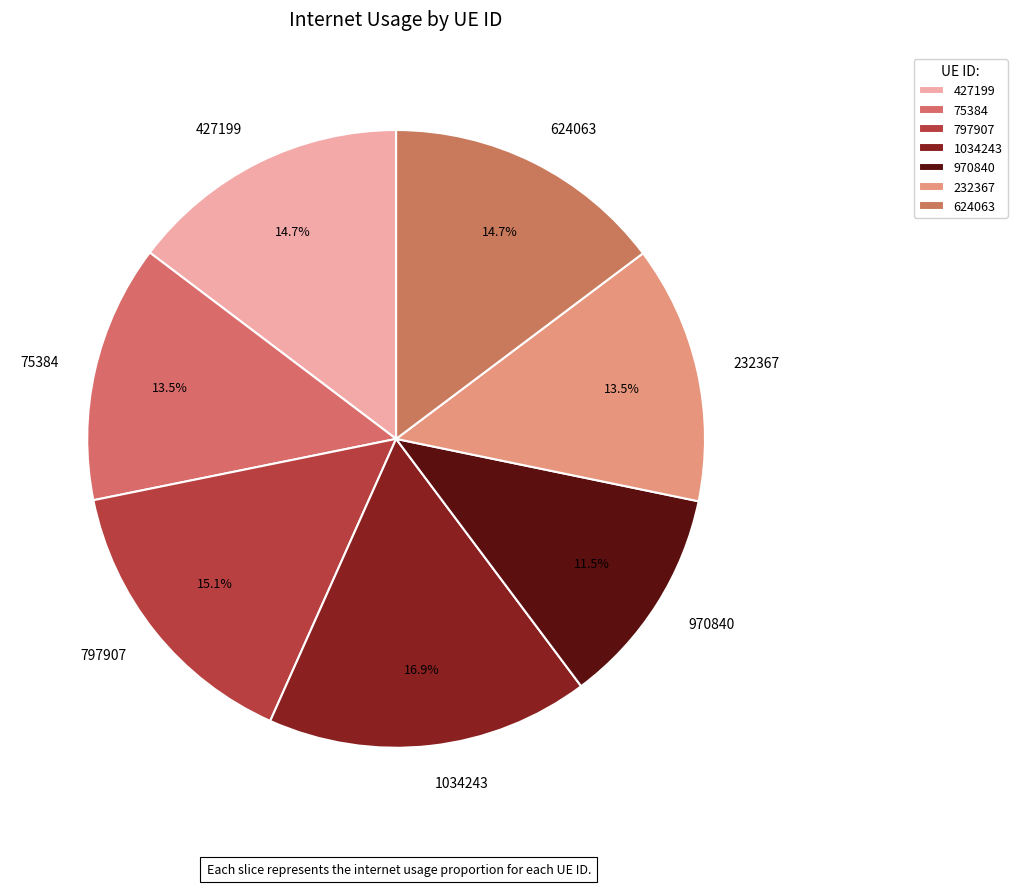

Is it true that 427199 is 21% of the pie?

False